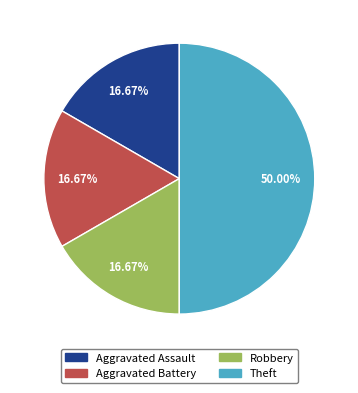

Which slice is the largest?

Theft